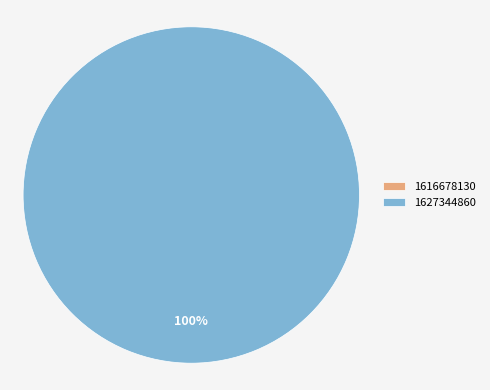

Is there any slice that represents more than half of the pie?

Yes